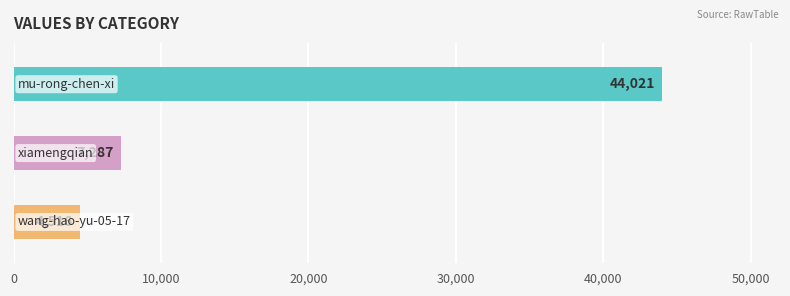

Reading left to right, transcribe all the data shown in this chart.

44021	7287	4516